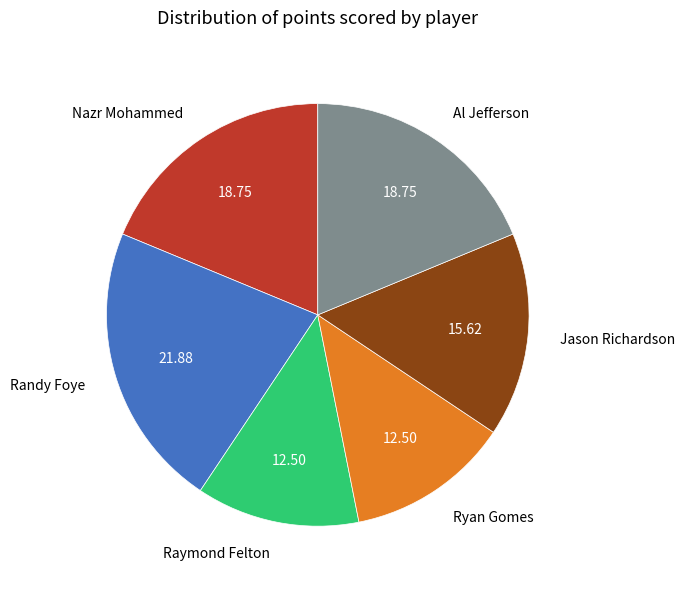

Count the number of slices in the pie.

6